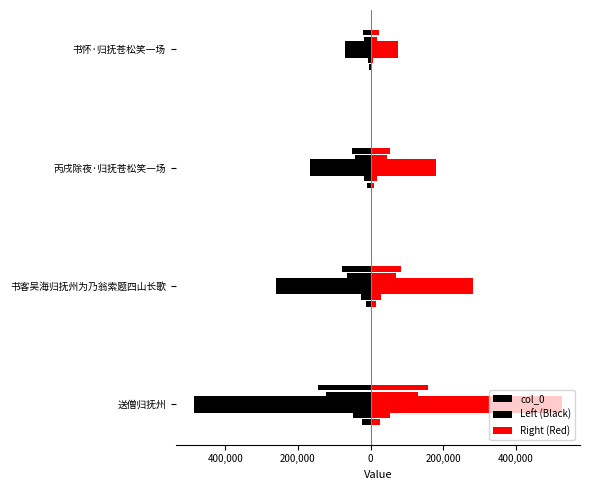

How many groups of bars are there?

4